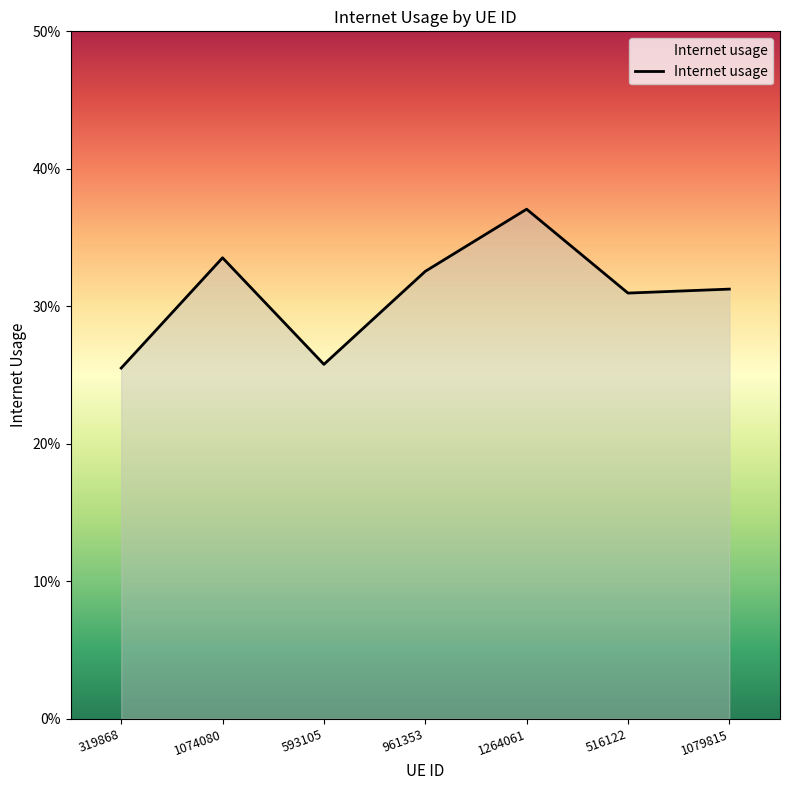

Rank the categories by value from lowest to highest.

319868, 593105, 516122, 1079815, 961353, 1074080, 1264061